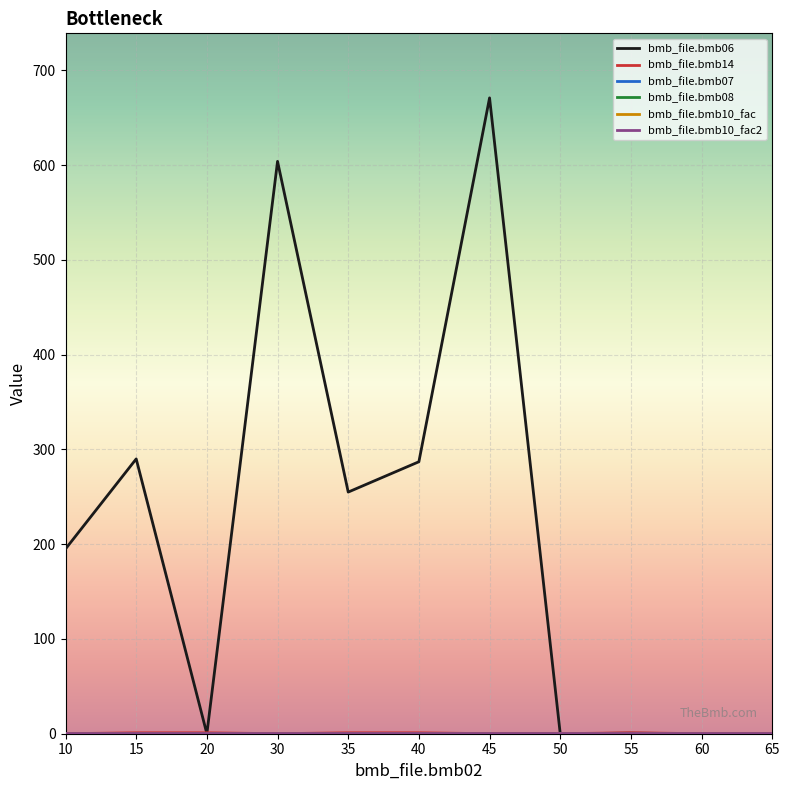

True or false: bmb_file.bmb10_fac2 has a value of 1.0 at 30.

True